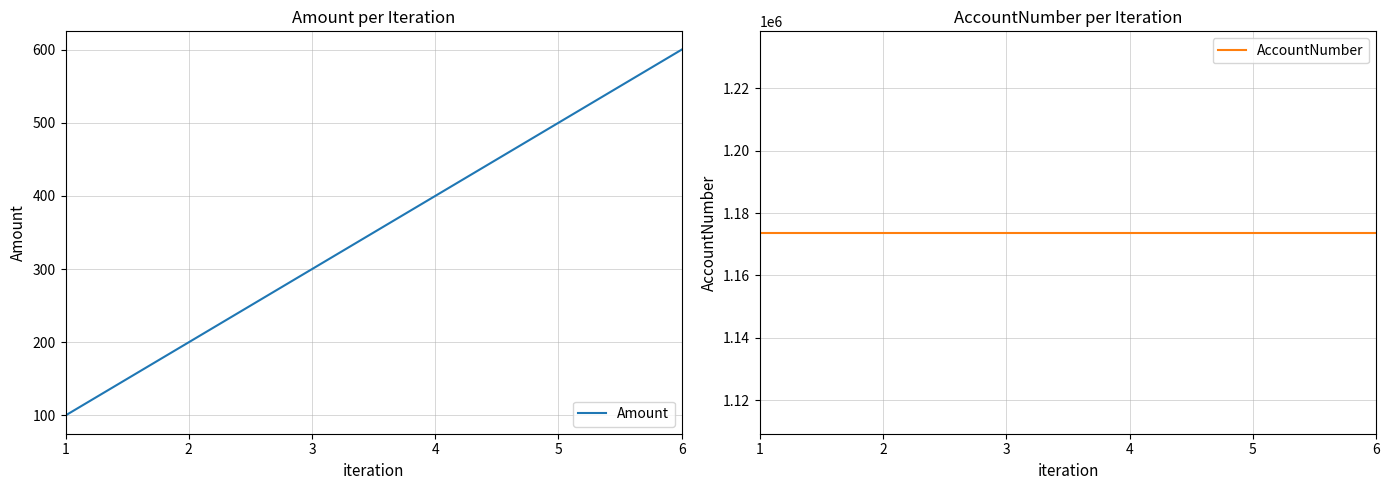

Does the chart display data point markers on the line(s)?

No